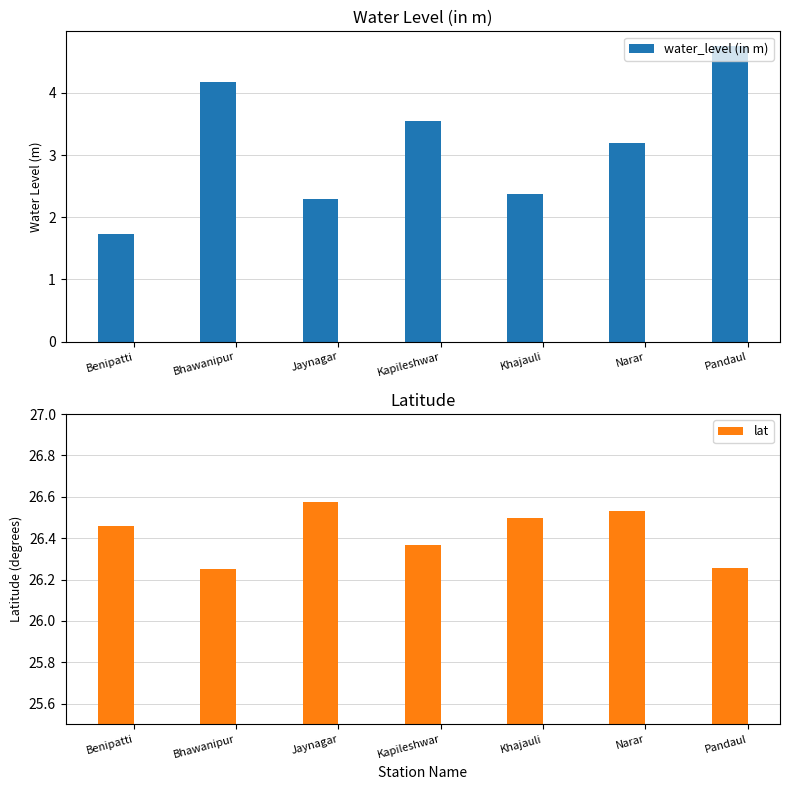

What is the difference between the maximum and minimum values in the lat series?

0.3